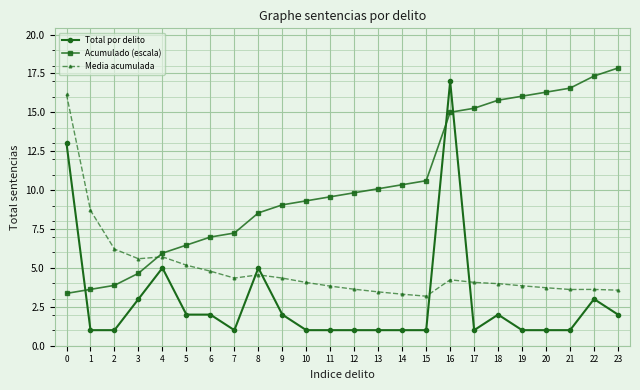

At which category does Total por delito reach its first local peak?

4